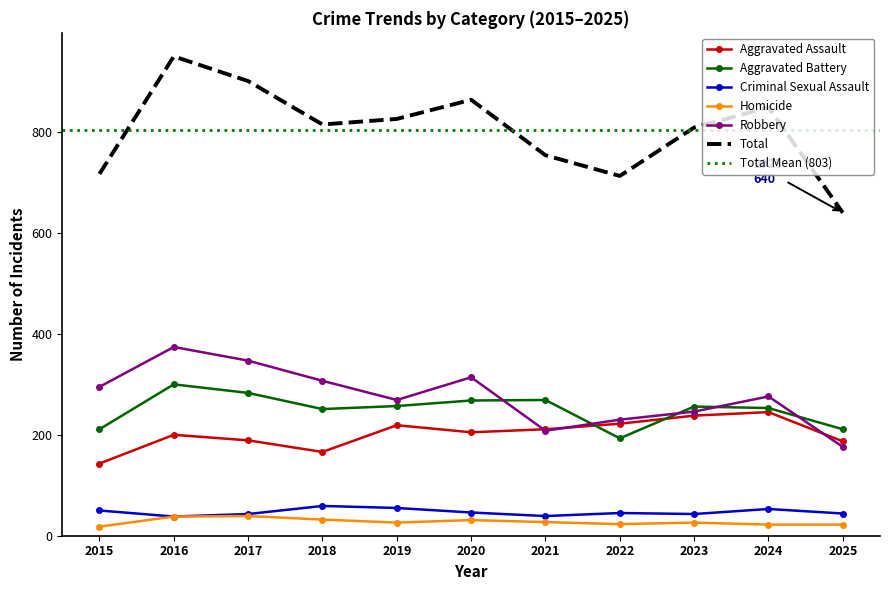

Is it true that Criminal Sexual Assault equals 68 at 2021?

False